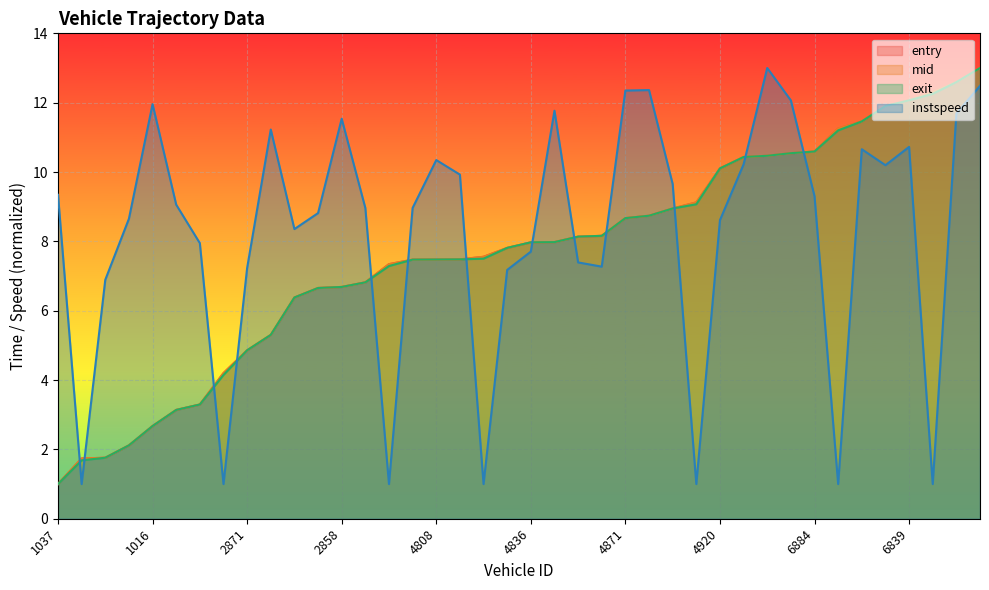

At which label does instspeed first exceed 9?

1037